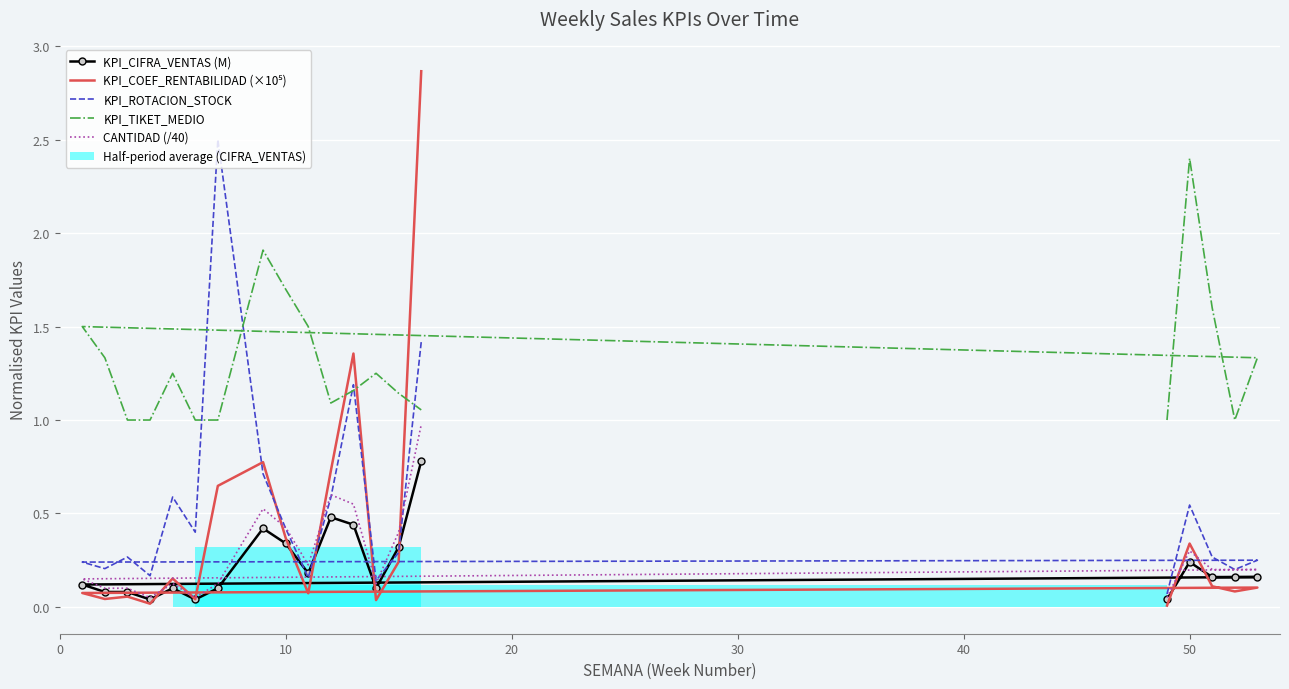

True or false: KPI_COEF_RENTABILIDAD (×10⁵) has more than 2 interior local peaks.

True